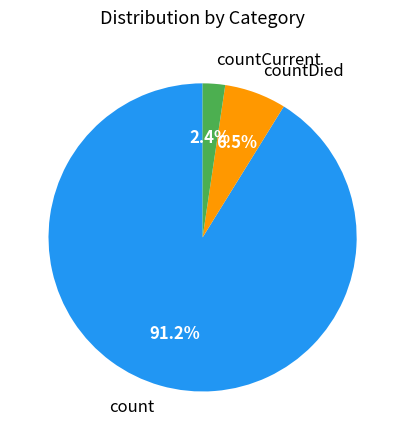

Rank the categories by value from highest to lowest.

count, countDied, countCurrent